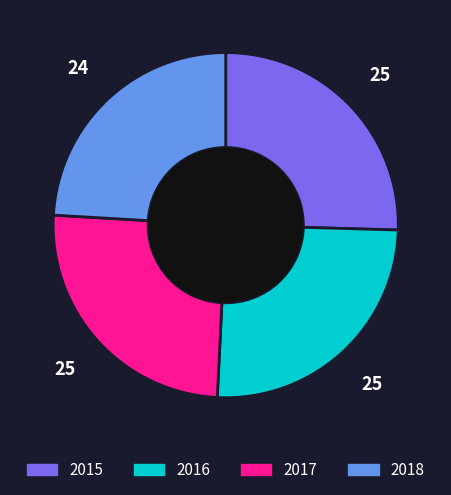

Count the number of slices in the pie.

4